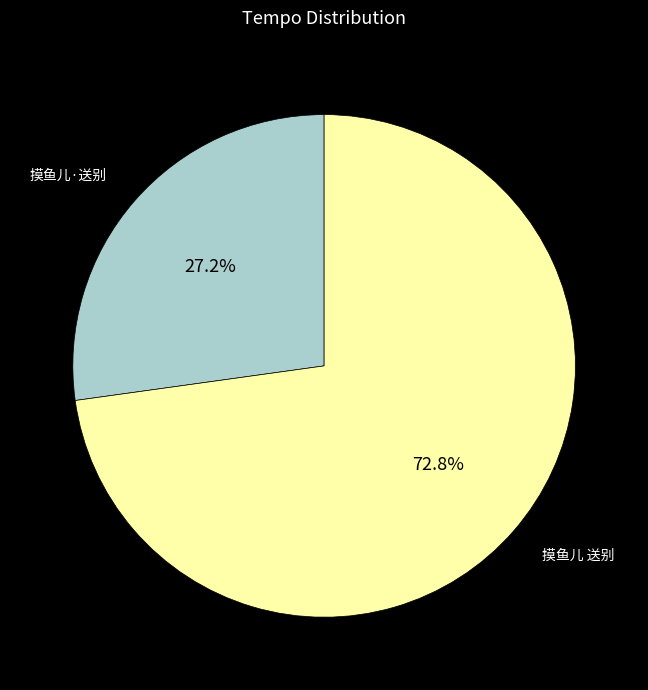

Does any single category account for the majority?

Yes